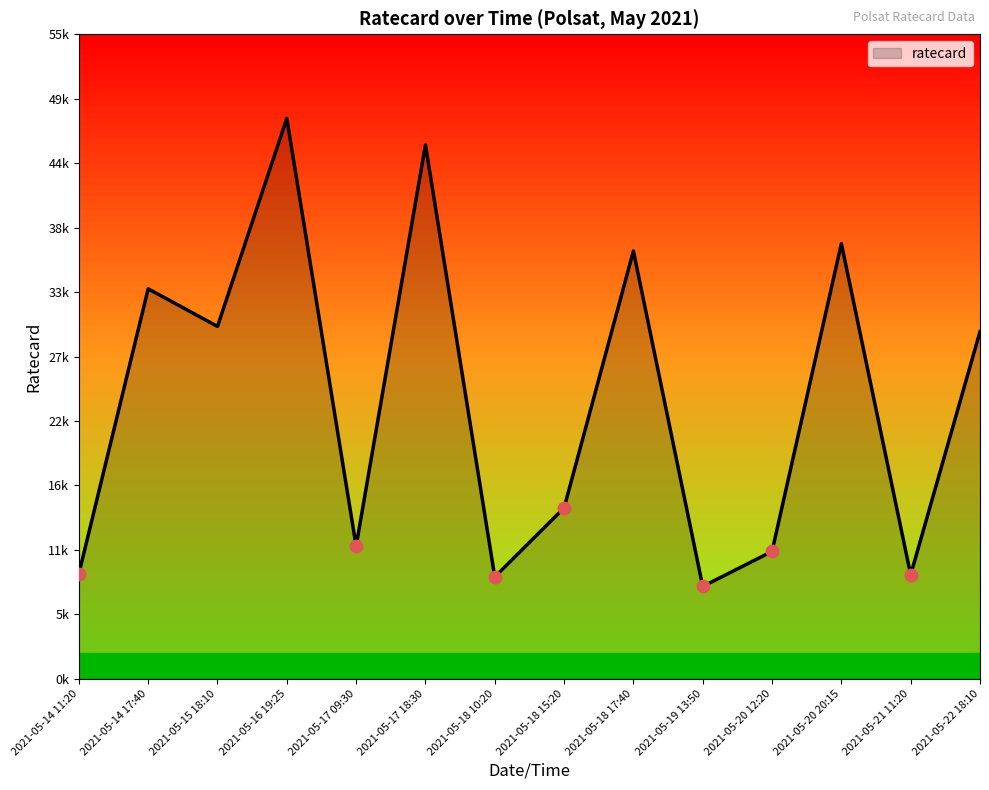

Between 2021-05-15 18:10 and 2021-05-19 13:50, which is larger?

2021-05-15 18:10